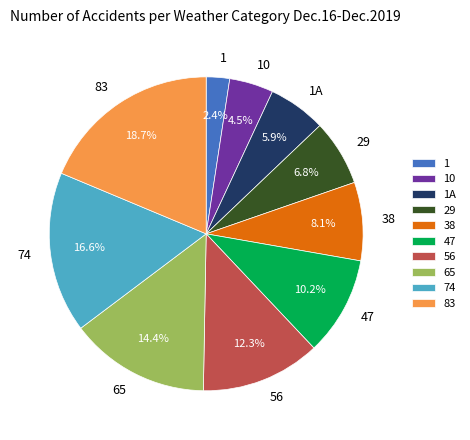

Which has a higher value, 47 or 38?

47